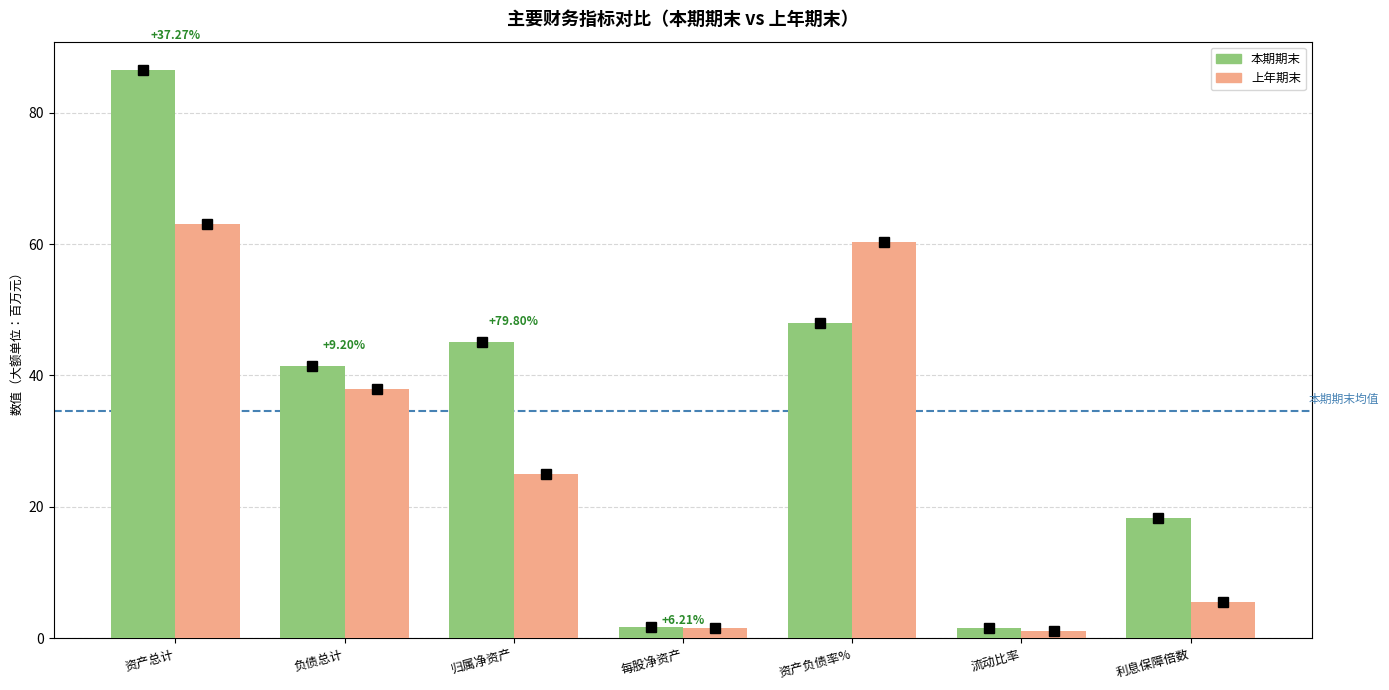

The value of 上年期末 at 负债总计 is 37.9. True or false?

True